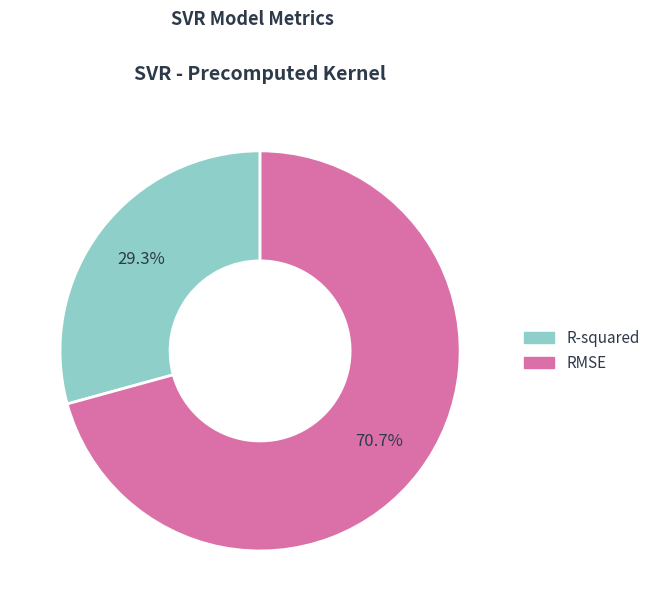

To the nearest percent, what is the combined percentage of RMSE and R-squared?

100%